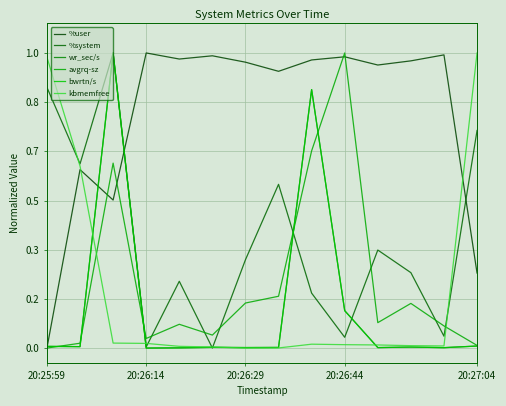

How many interior local peaks does the kbmemfree series have?

1